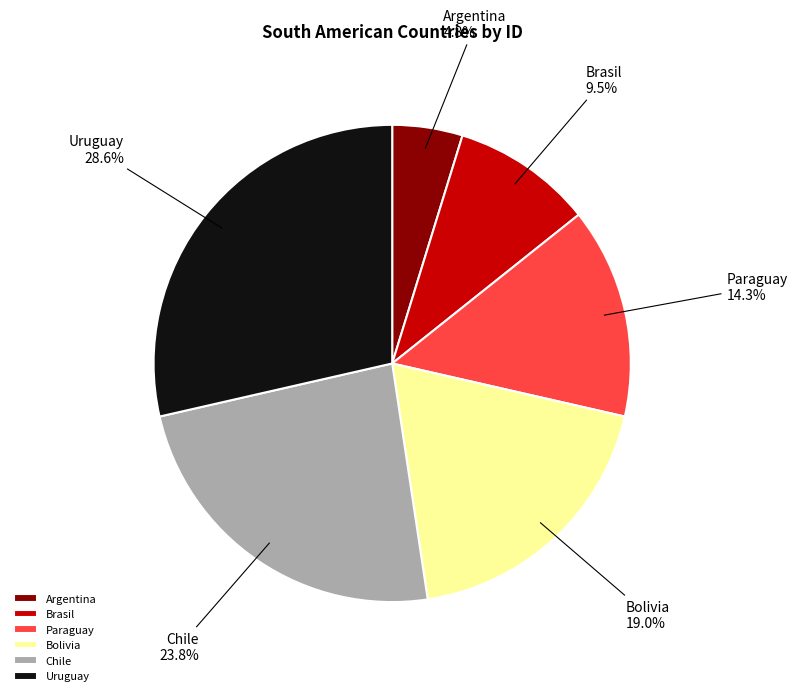

Count the number of slices in the pie.

6